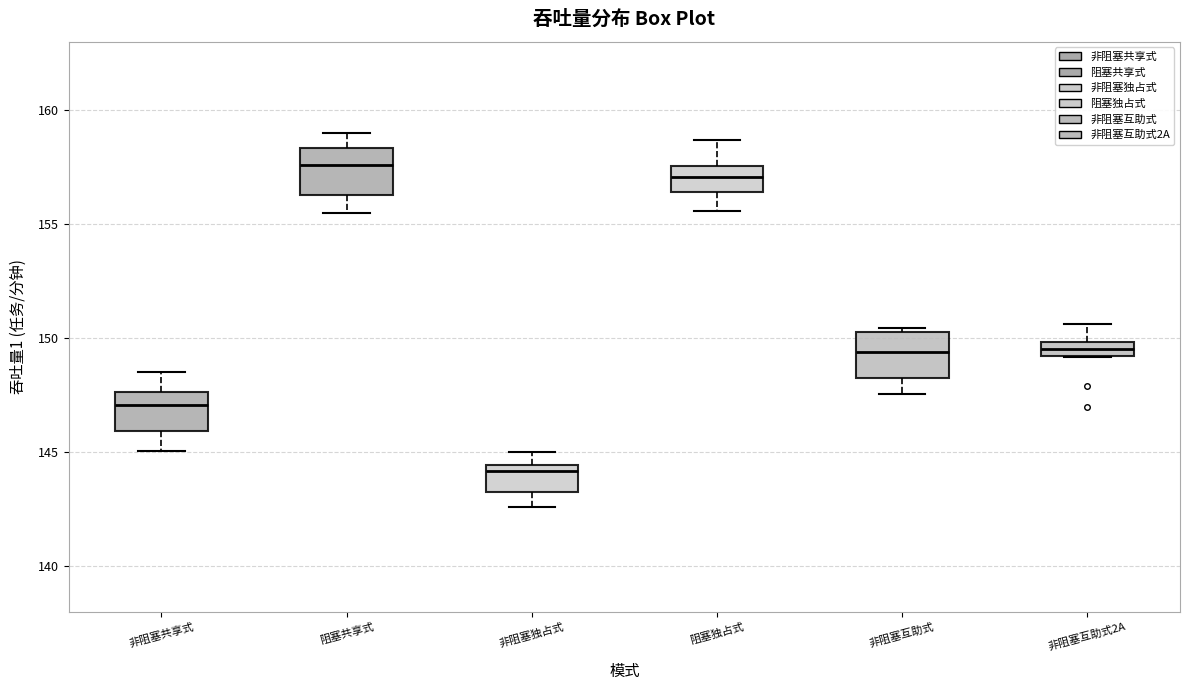

Which box has the highest median line?

阻塞共享式